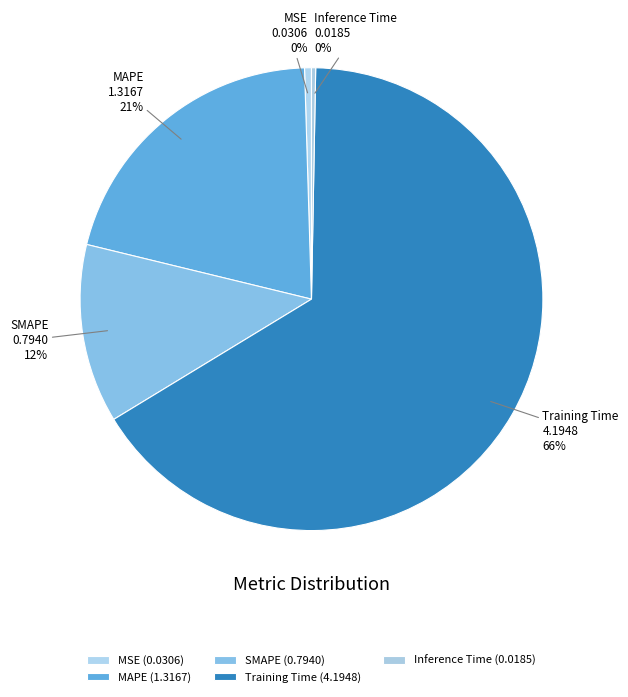

Is the sum of MSE and Training Time greater than half?

Yes